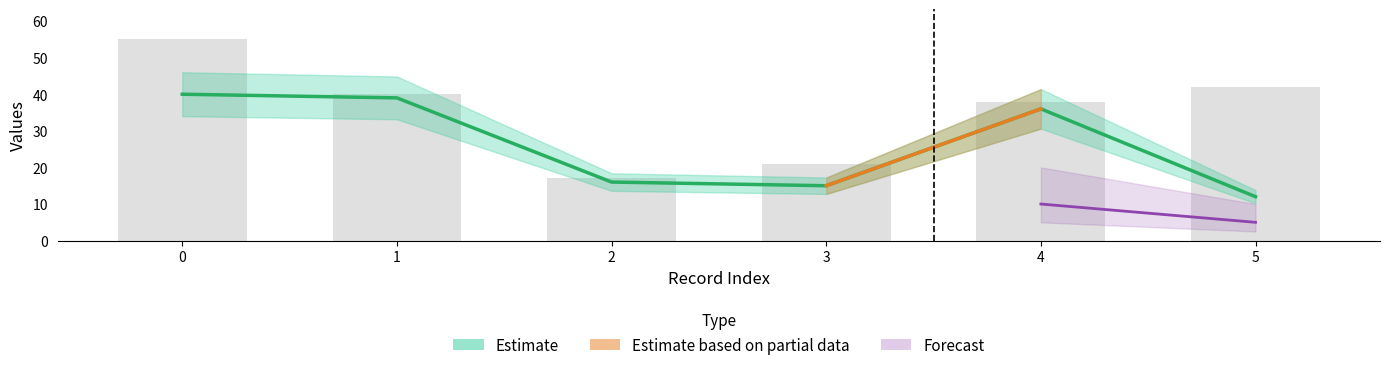

True or false: REL_DDAY has a value of 4 at 2.

False